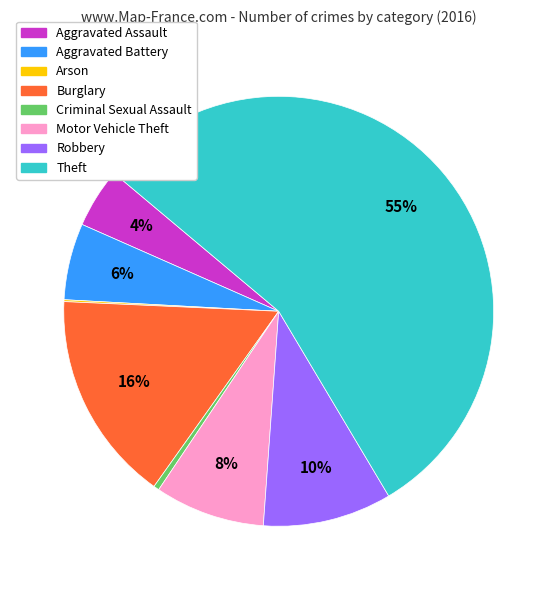

The Robbery slice represents 10% of the pie. True or false?

True